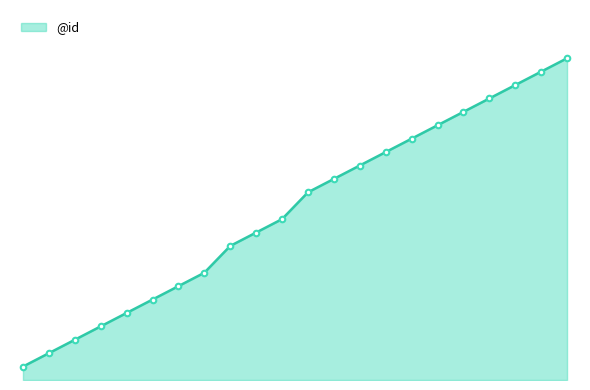

What is the average value?

13